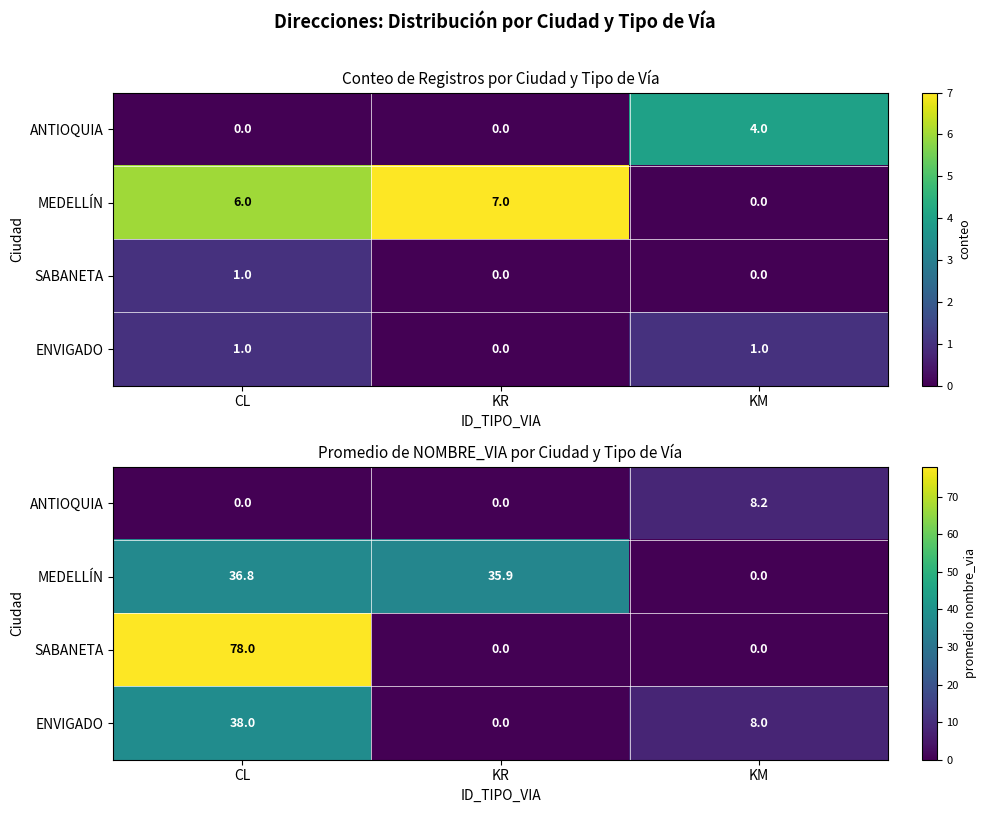

At which label is ANTIOQUIA closest to 4?

CL